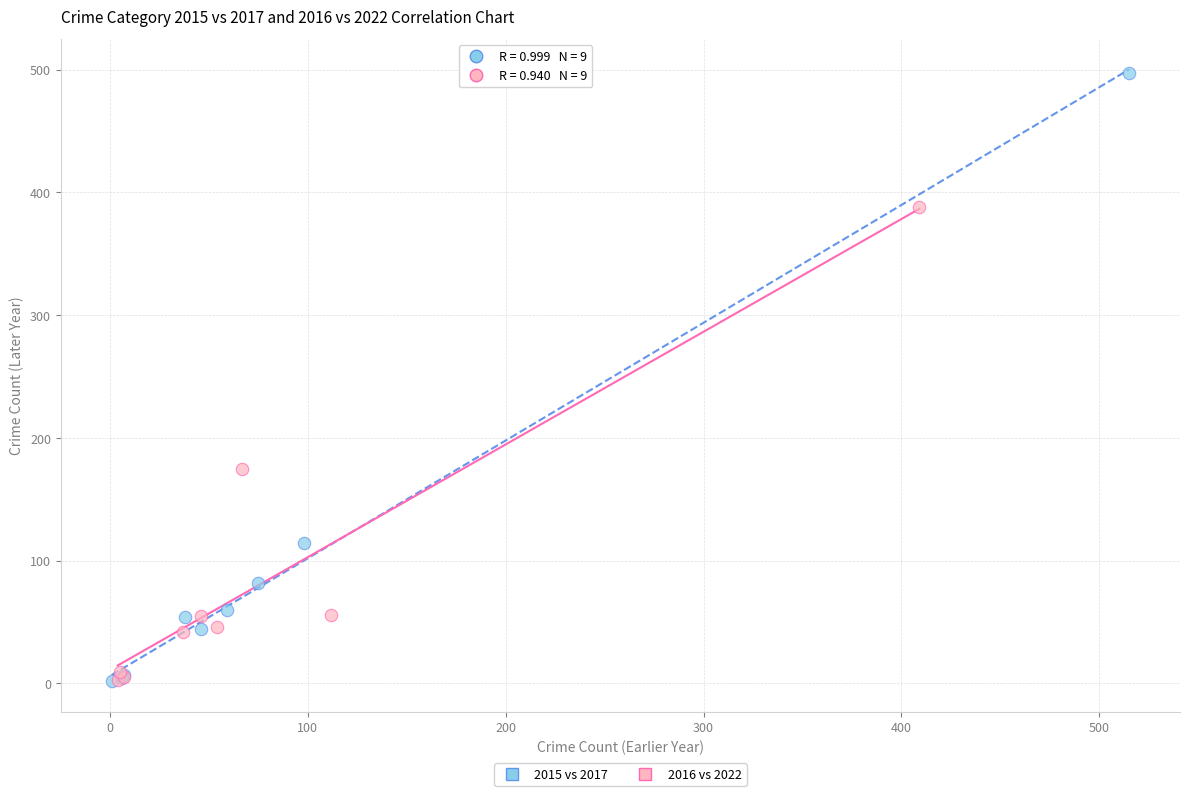

Which series contains the highest Y value?

2015 vs 2017